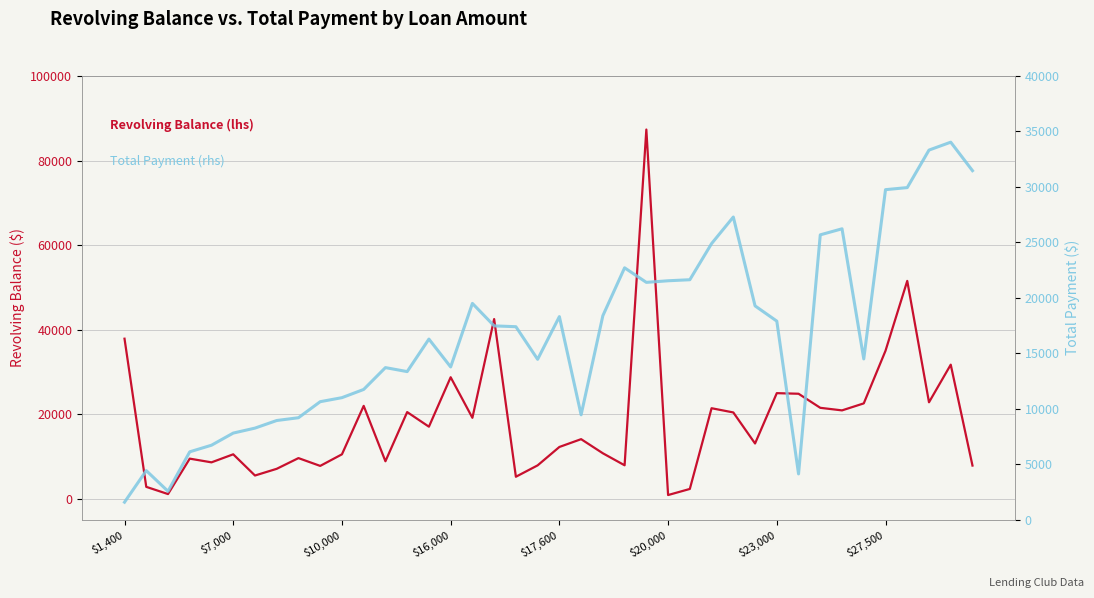

True or false: Total Payment (rhs) has a value of 44642.2 at 39.

False